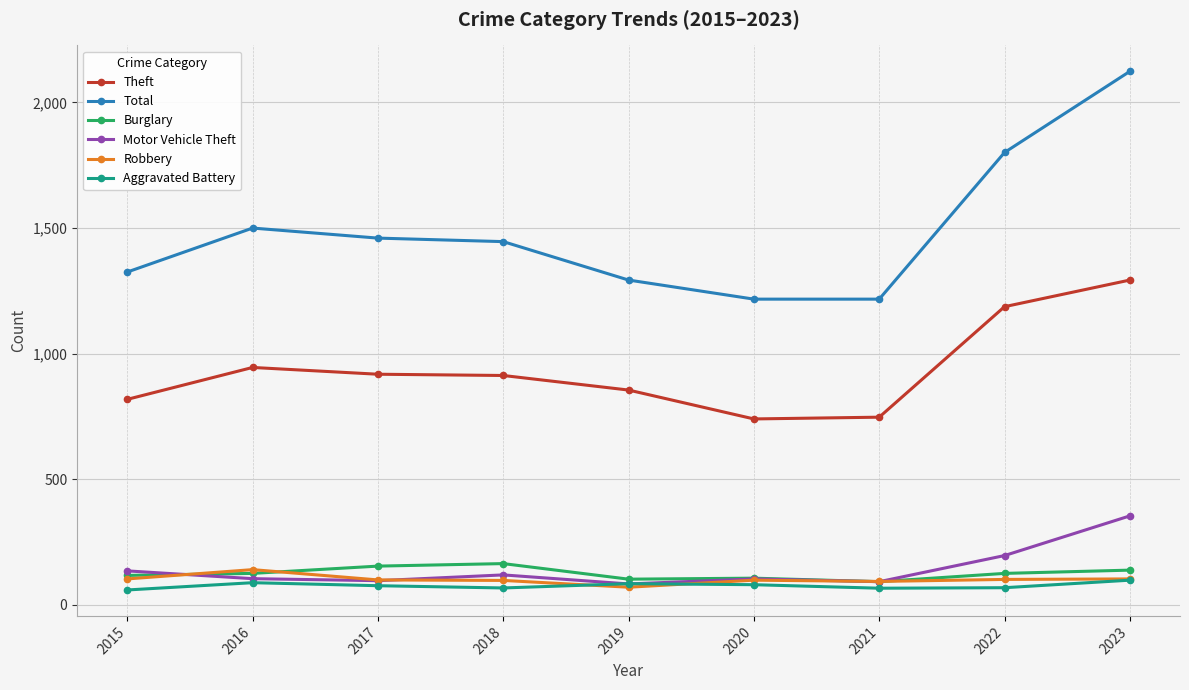

What is the difference between the maximum and minimum values in the Burglary series?

72